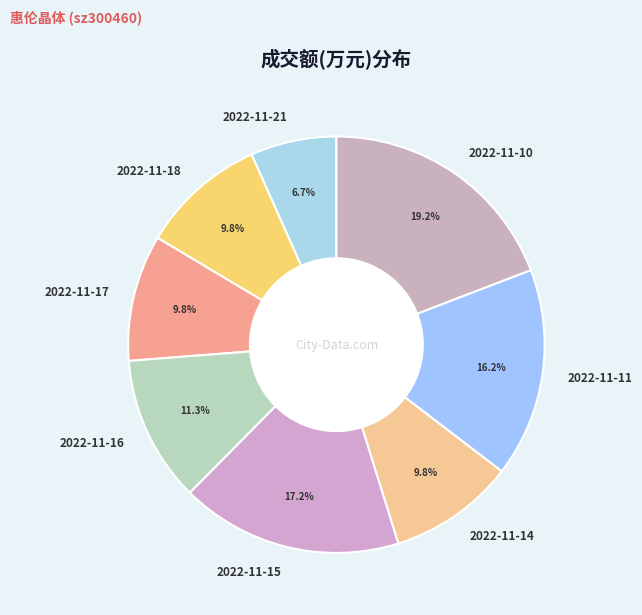

True or false: 2022-11-11 accounts for 16% of the total.

True